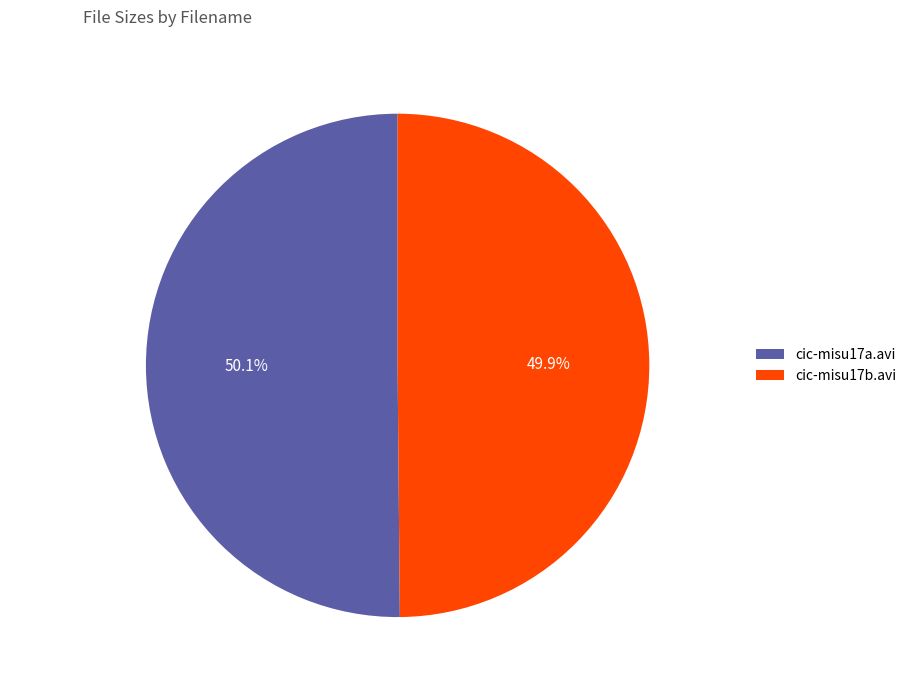

Approximately how many times larger is the value at cic-misu17a.avi compared to cic-misu17b.avi?

1.0